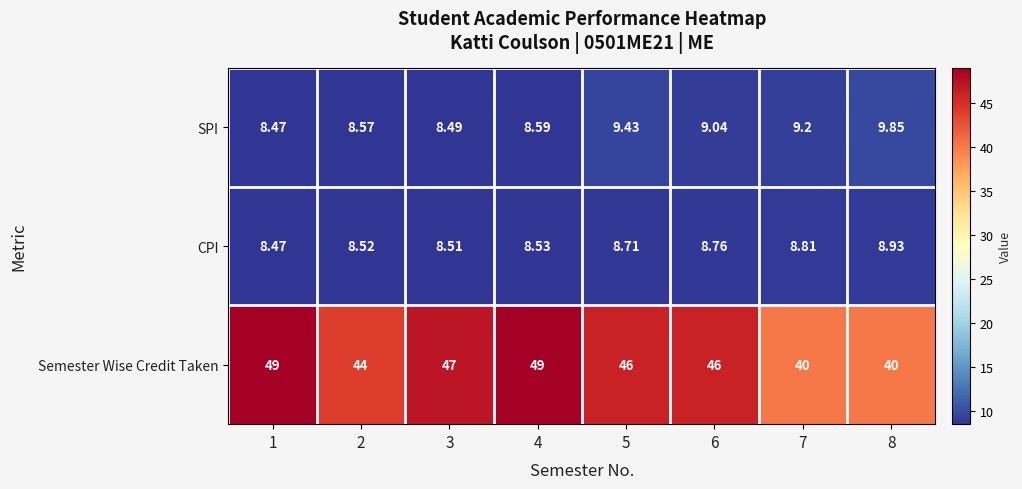

Which series has the widest spread of values?

Semester Wise Credit Taken